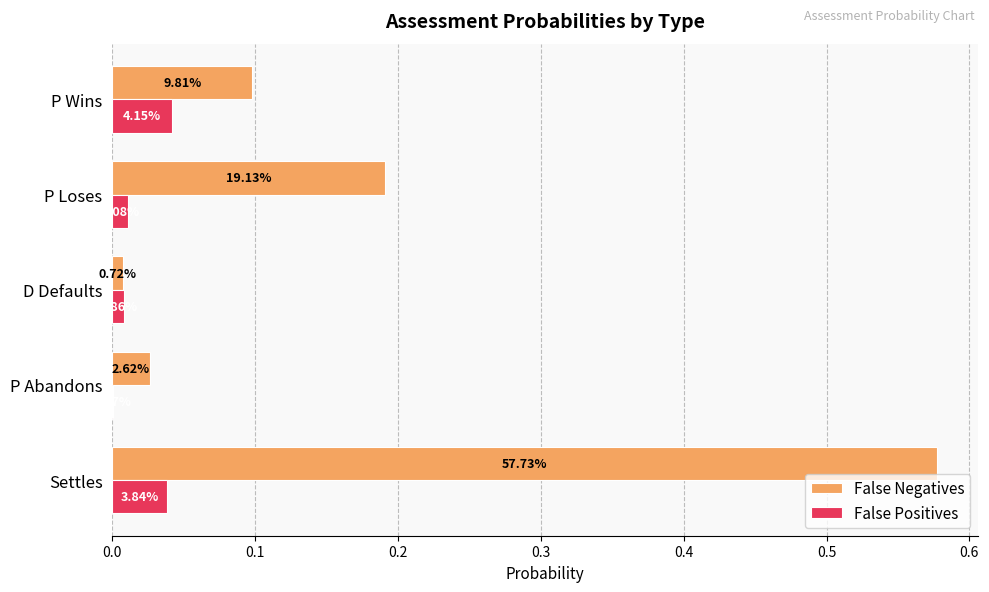

What are all the series names shown in the legend?

False Negatives, False Positives